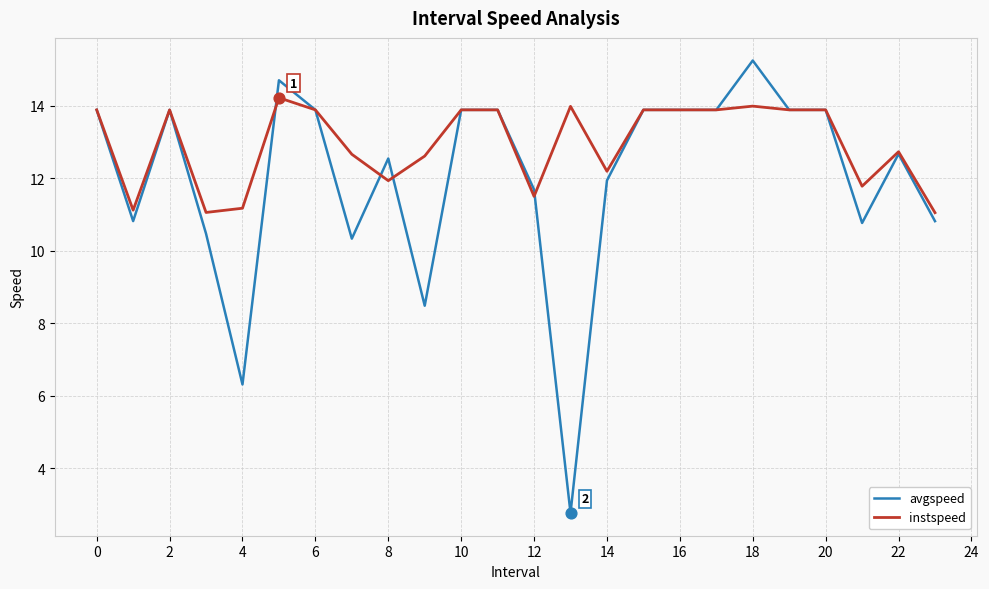

Which series has the largest total across all categories?

instspeed